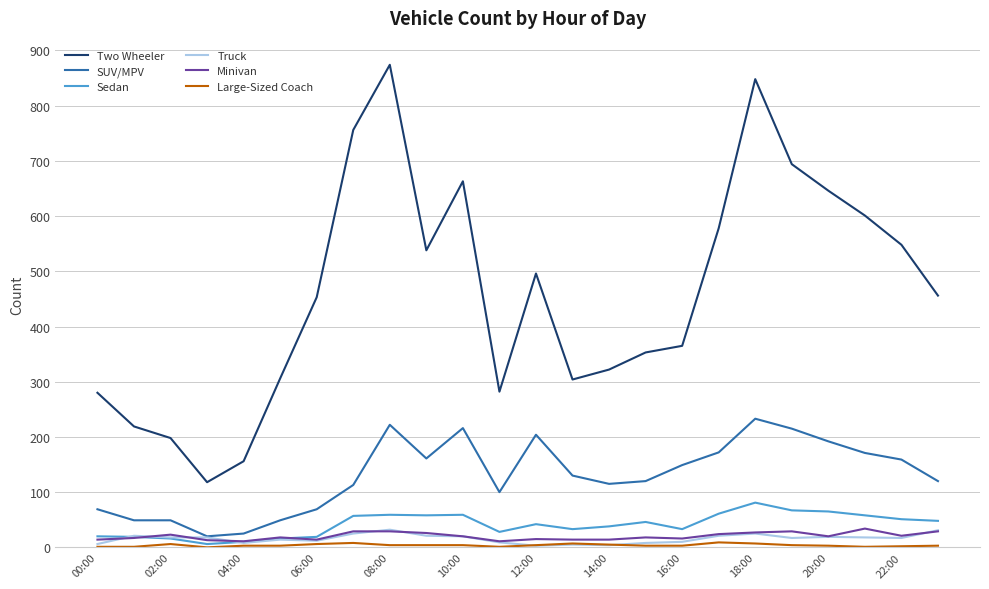

Which series has the largest range (max minus min)?

Two Wheeler